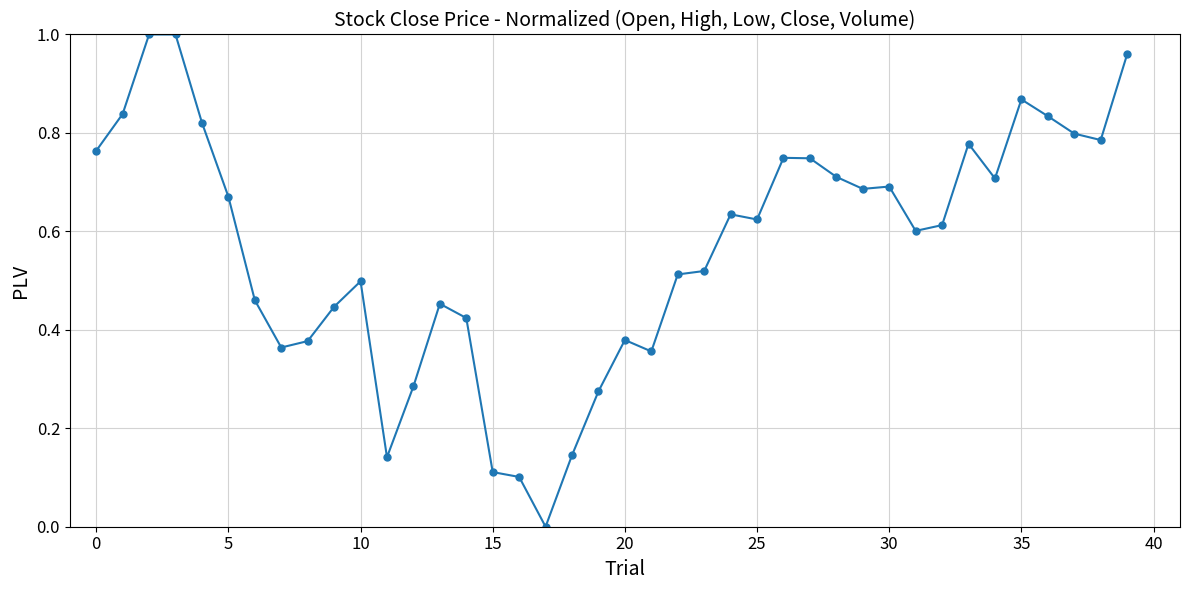

What is the sum of all values?

22.7